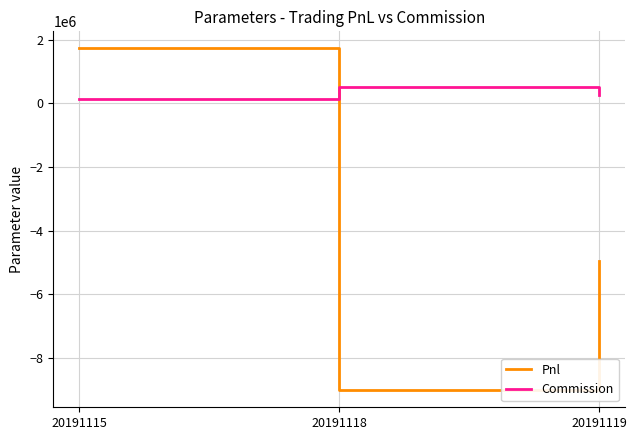

What is the total value across all series at 20191118?

-8513560.0